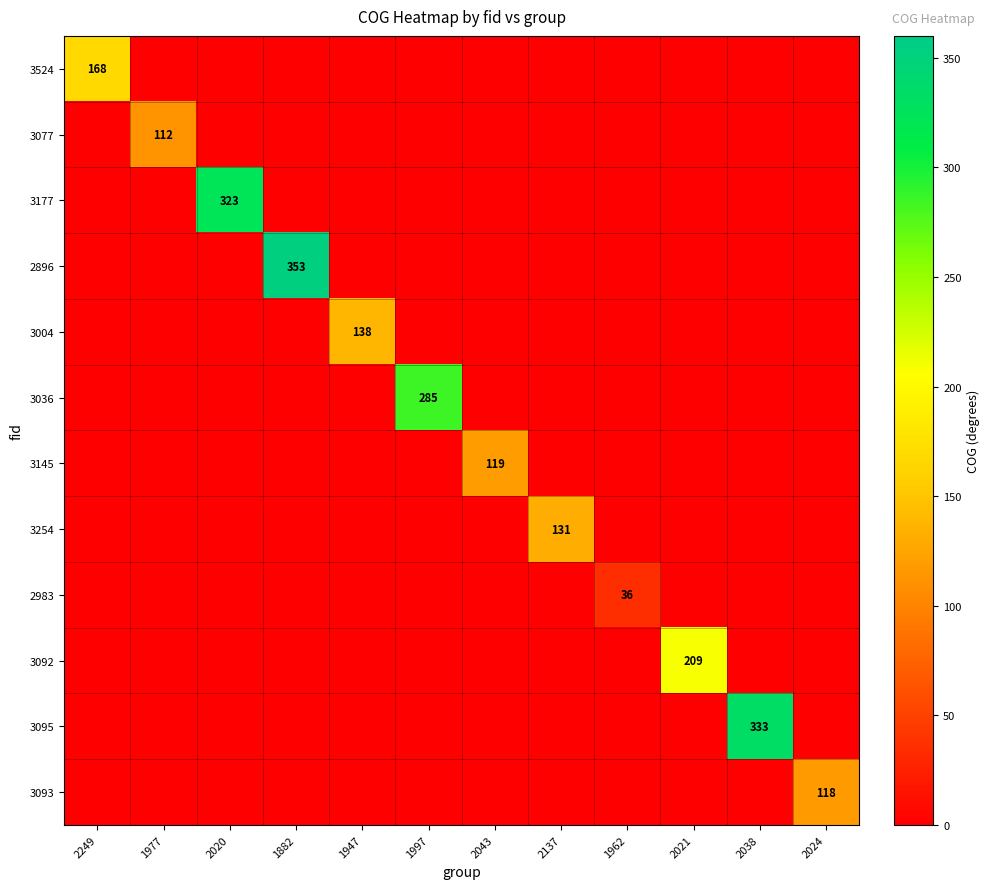

The value of 2896 at 1882 is 353. True or false?

True